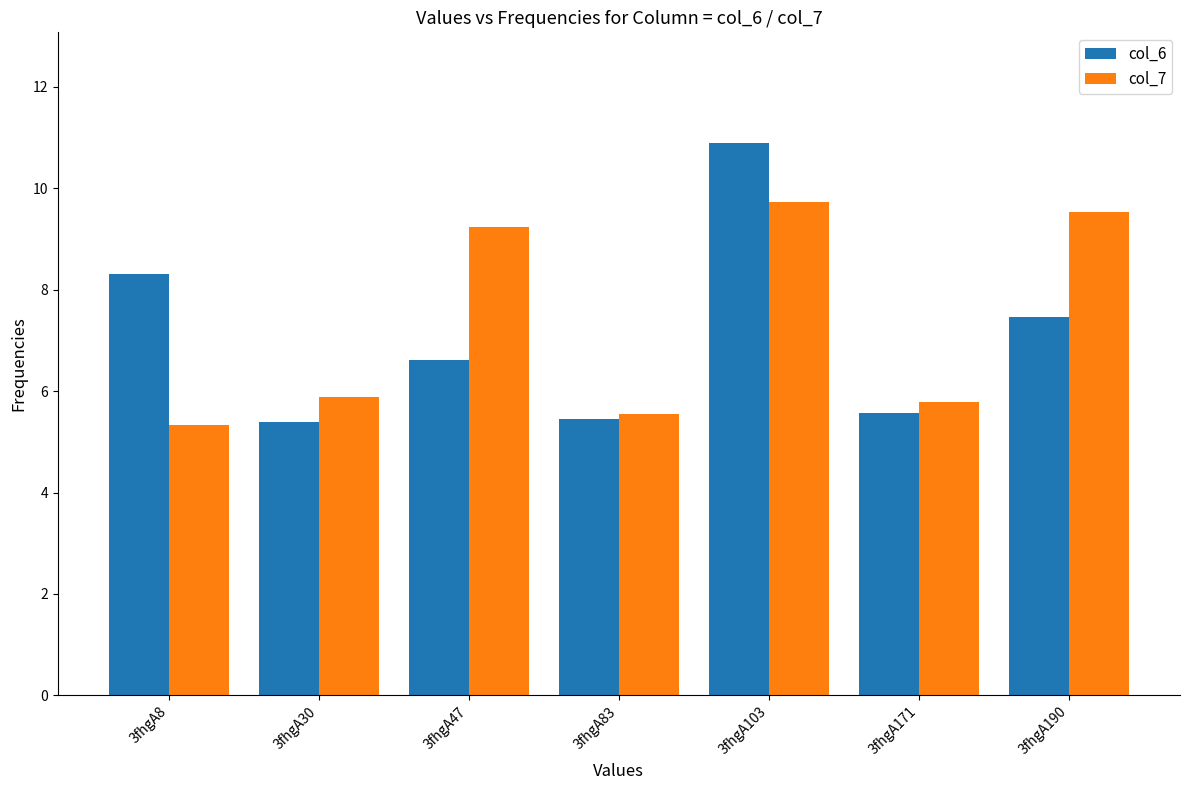

The col_7 series shows 5.9 at 3fhgA30. True or false?

True